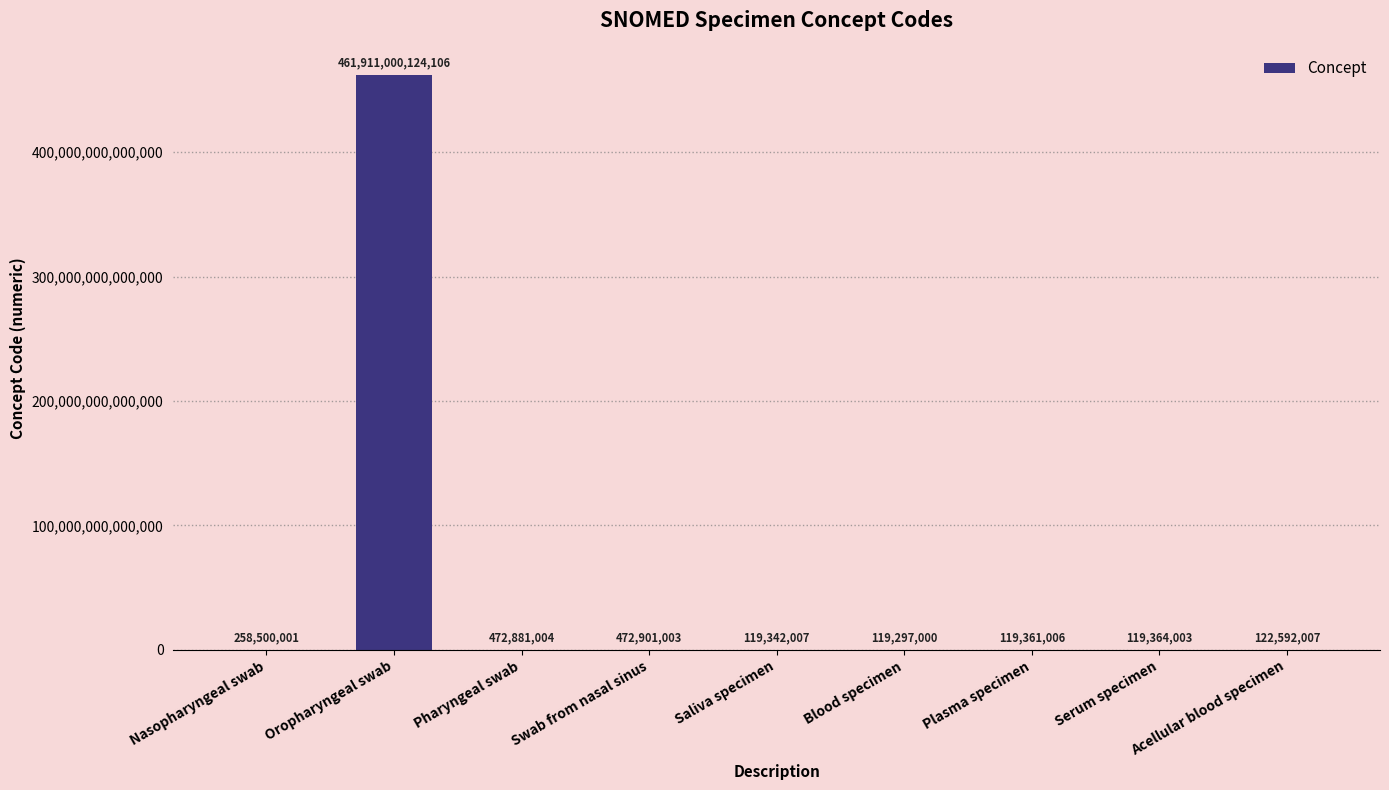

At which label is the value closest to 230955559710553?

Swab from nasal sinus